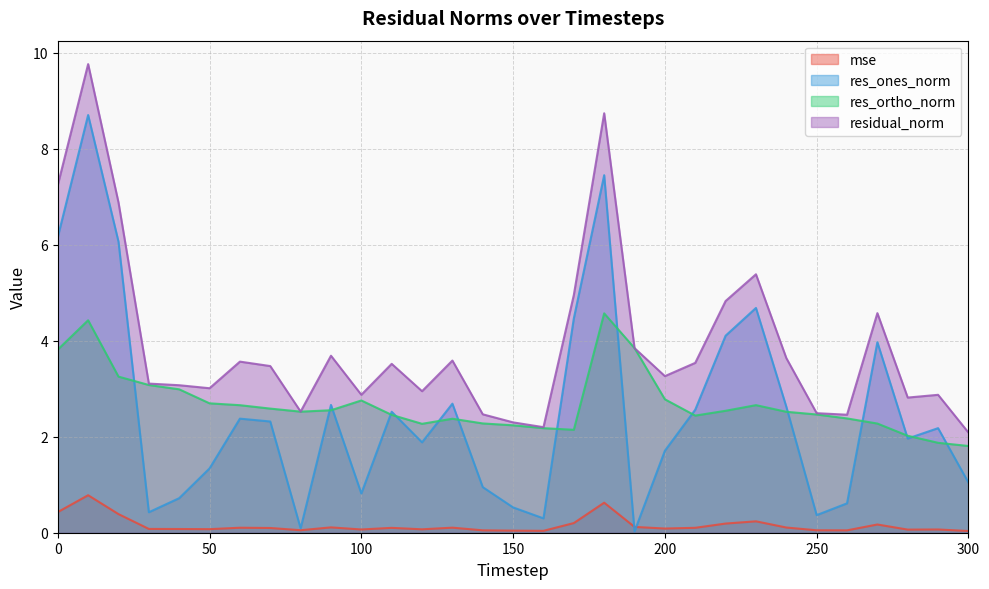

What is the value of the res_ones_norm point at the 13th from the left?

1.9